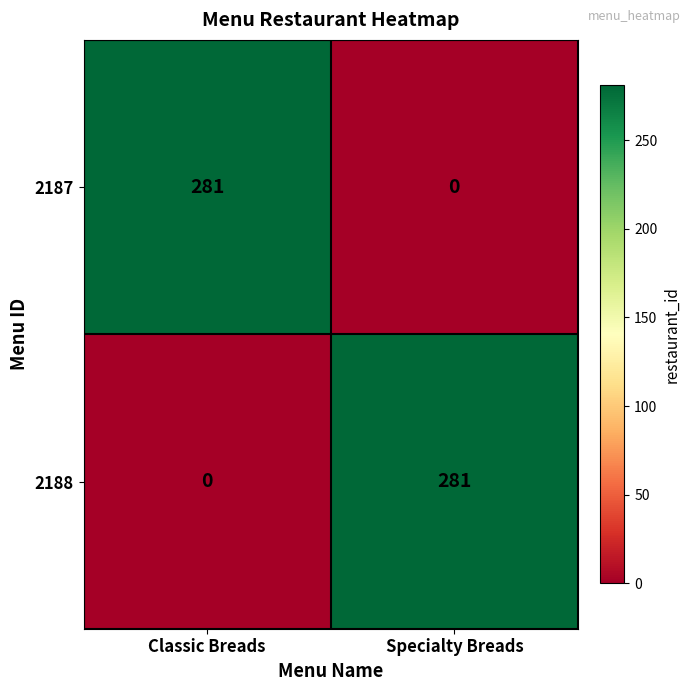

Rank the series at Specialty Breads from highest to lowest value.

2188, 2187